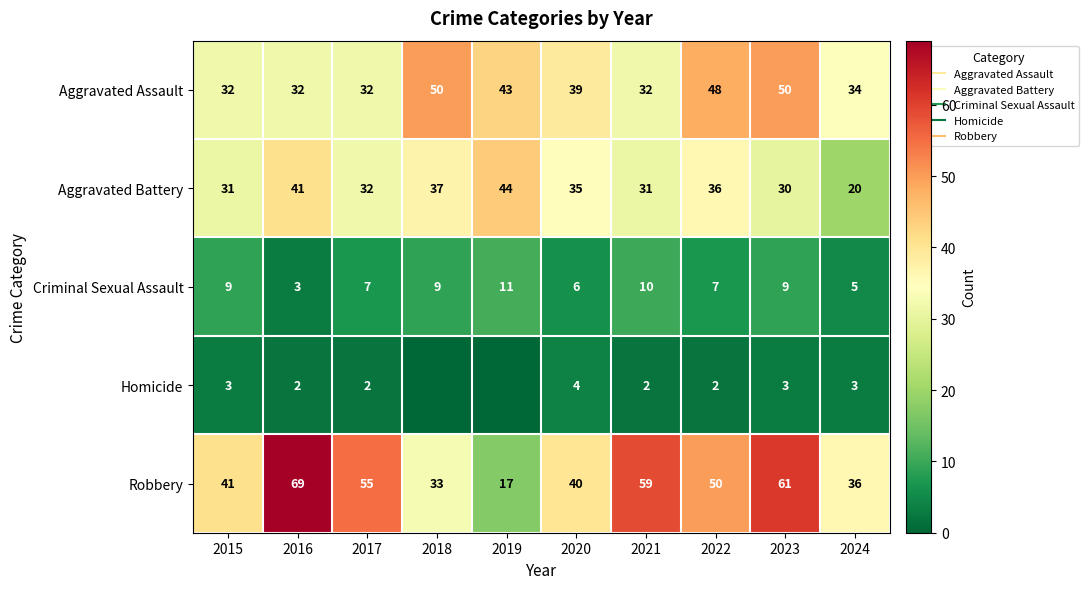

Which series has the largest total across all categories?

Robbery